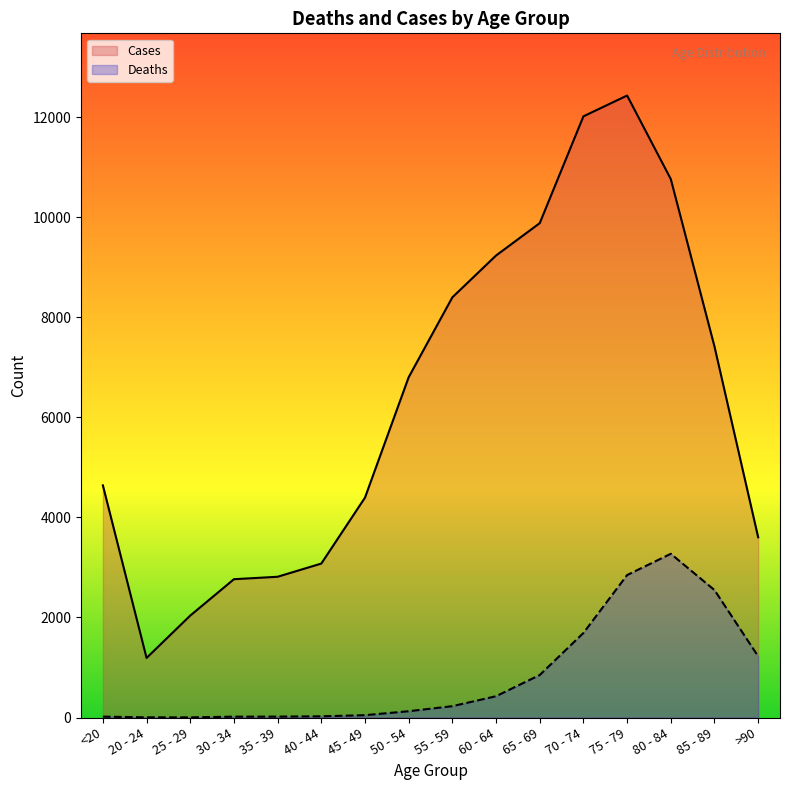

The value of Deaths at 65 - 69 is 587. True or false?

False